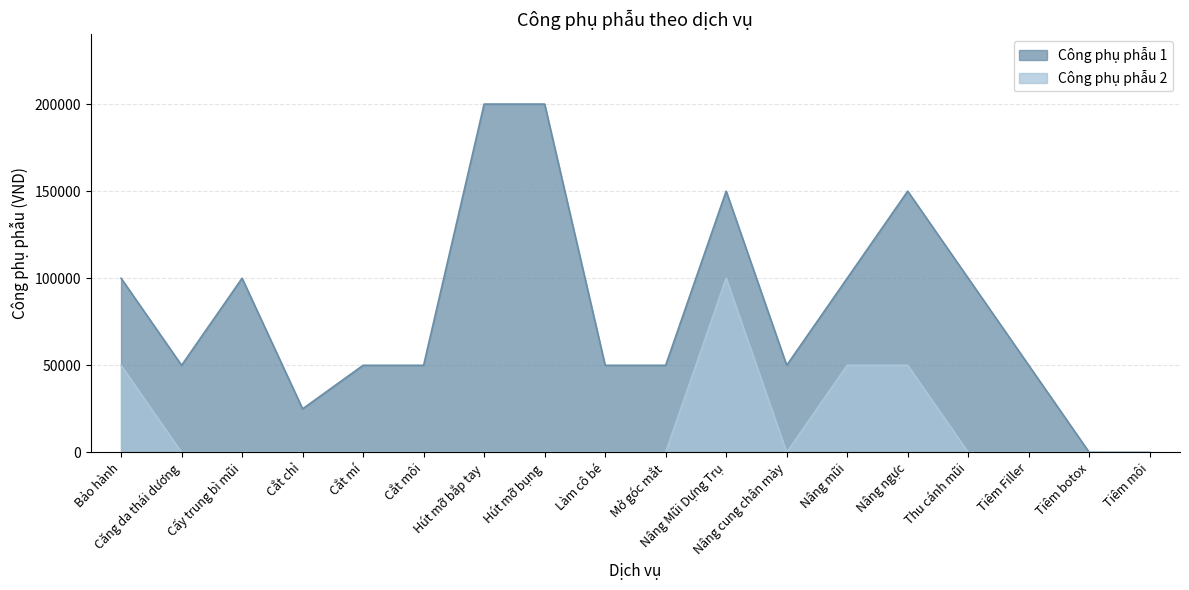

True or false: Công phụ phẫu 1 and Công phụ phẫu 2 intersect in this chart.

False